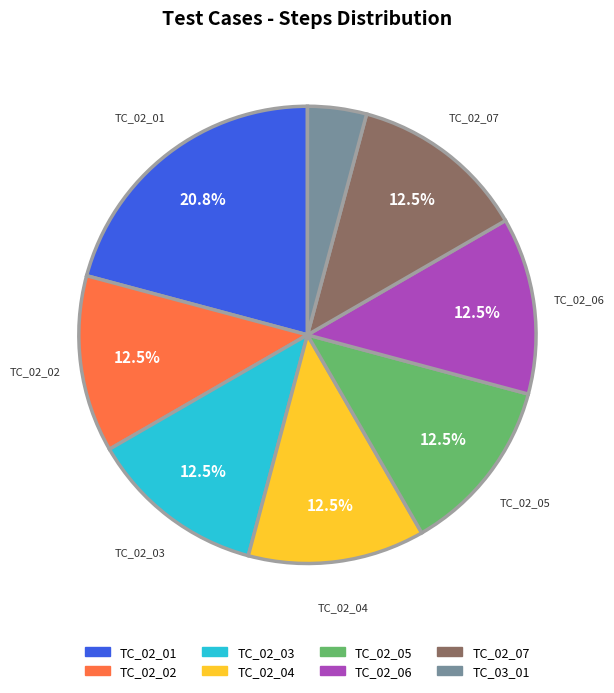

Combined, what portion of the pie is TC_02_06 and TC_02_05?

25.0%